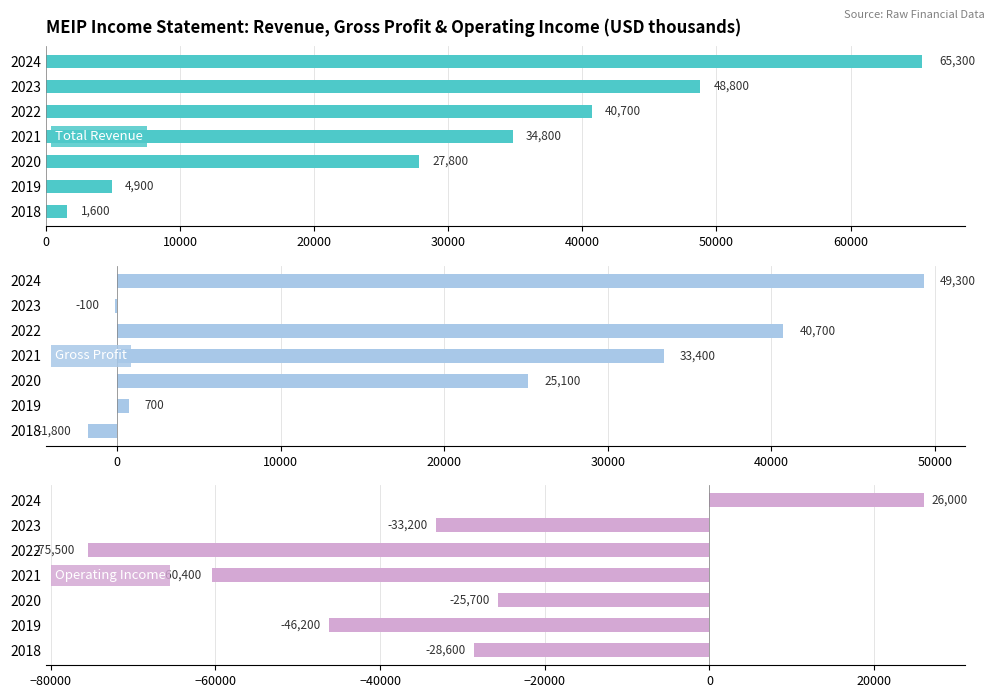

List the series in order of their peak value, lowest first.

Operating Income, Gross Profit, Total Revenue